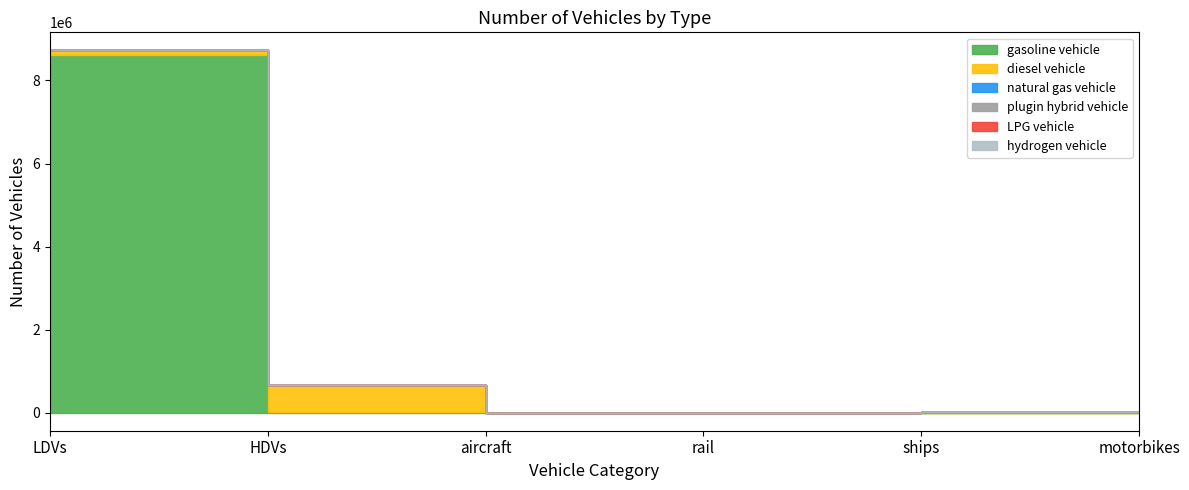

At which label does diesel vehicle reach its minimum?

aircraft